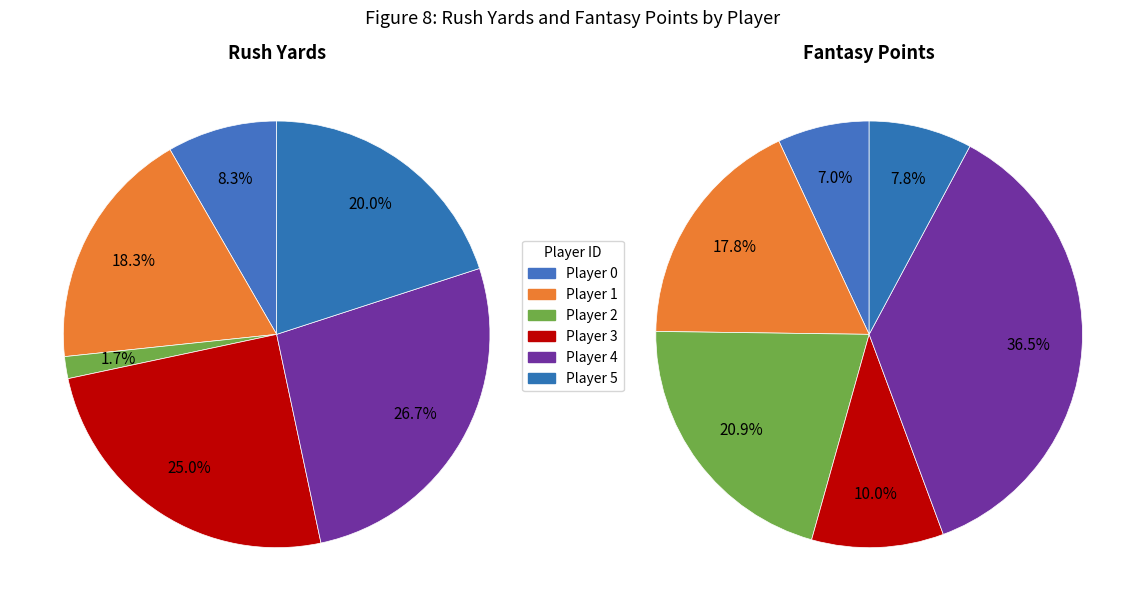

What percentage is the fantasy_points slice, to the nearest percent?

18%